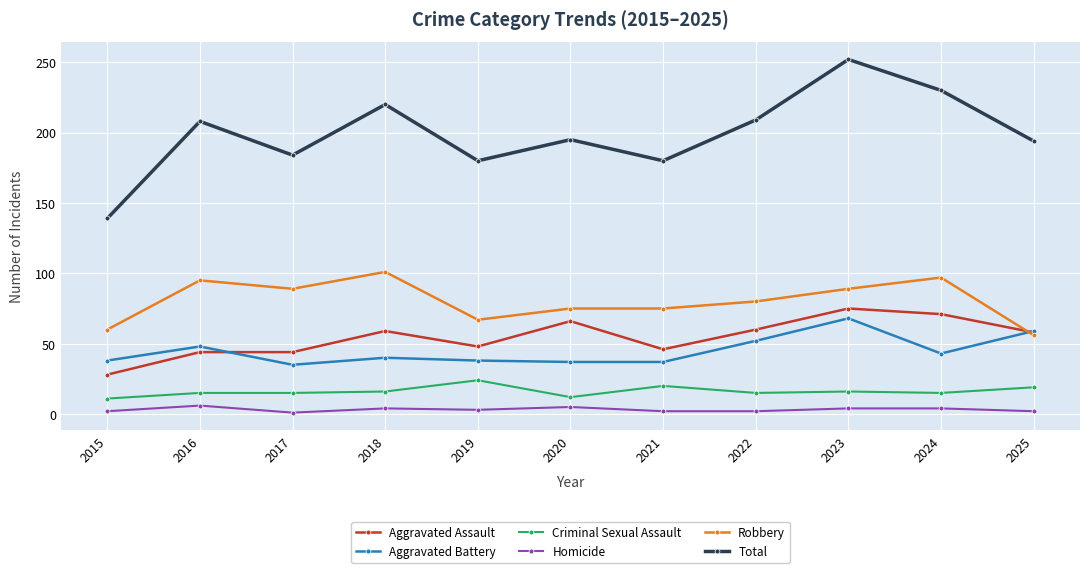

Where is the first local minimum for Aggravated Battery?

2017